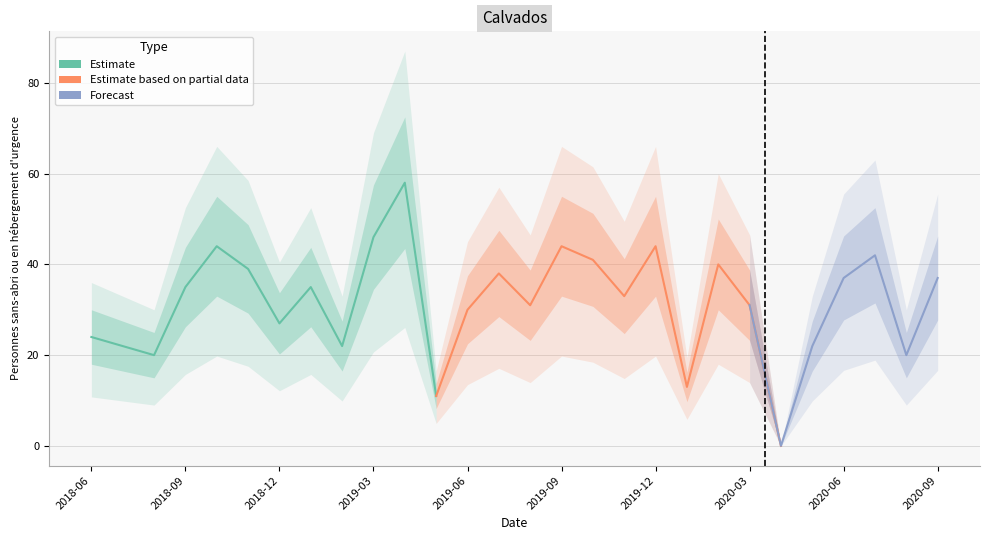

What is the ratio of the value at 2019-10-31 to the value at 2020-09-30?

1.1